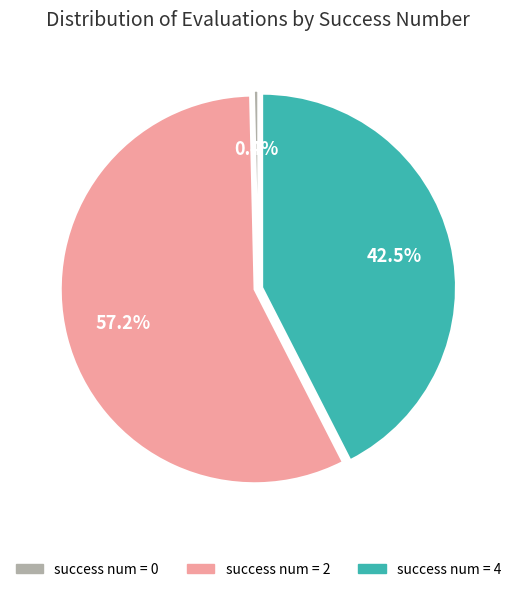

How many segments does this pie chart have?

3